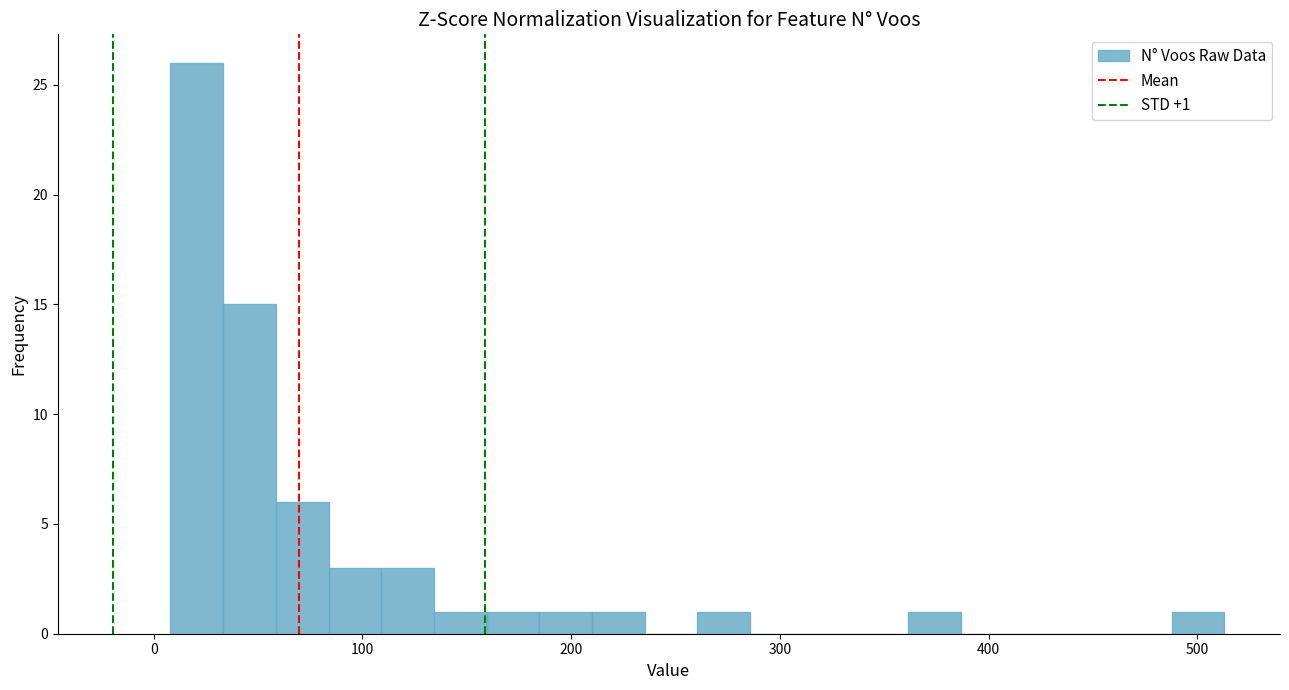

Read against the x-axis, roughly where is the centre of the tallest bar?

20